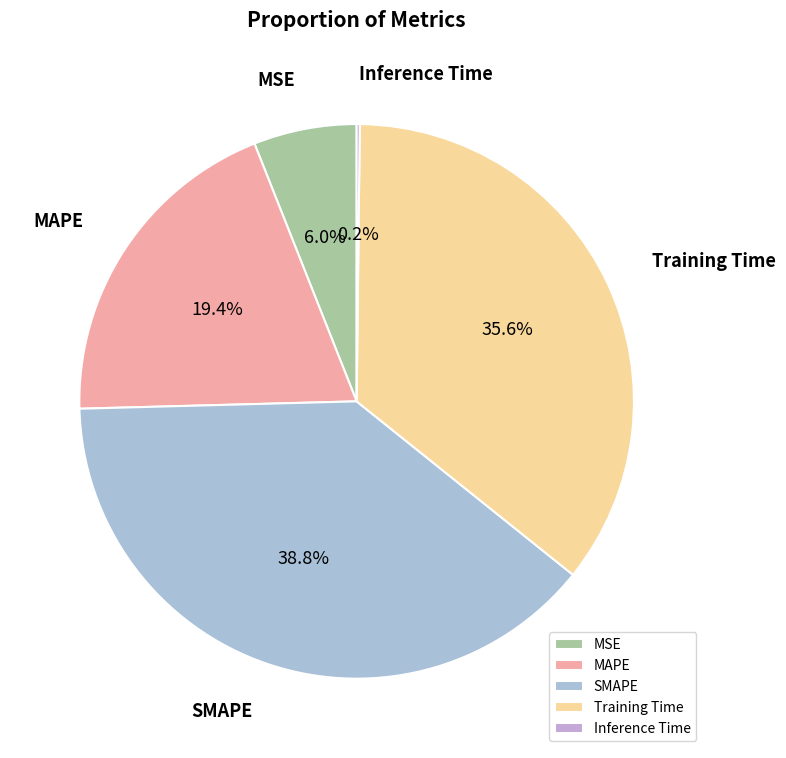

Between SMAPE and MSE, which is larger?

SMAPE